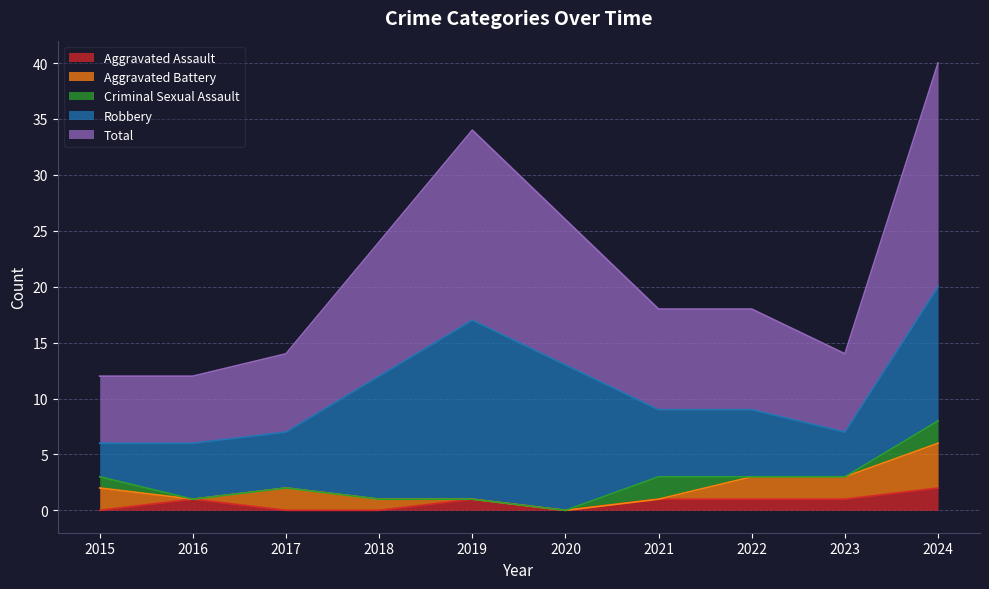

Reading left to right, list all the values displayed in this chart.

Aggravated Assault: 2015=0	2016=1	2017=0	2018=0	2019=1	2020=0	2021=1	2022=1	2023=1	2024=2
Aggravated Battery: 2015=2	2016=0	2017=2	2018=1	2019=0	2020=0	2021=0	2022=2	2023=2	2024=4
Criminal Sexual Assault: 2015=1	2016=0	2017=0	2018=0	2019=0	2020=0	2021=2	2022=0	2023=0	2024=2
Robbery: 2015=3	2016=5	2017=5	2018=11	2019=16	2020=13	2021=6	2022=6	2023=4	2024=12
Total: 2015=6	2016=6	2017=7	2018=12	2019=17	2020=13	2021=9	2022=9	2023=7	2024=20